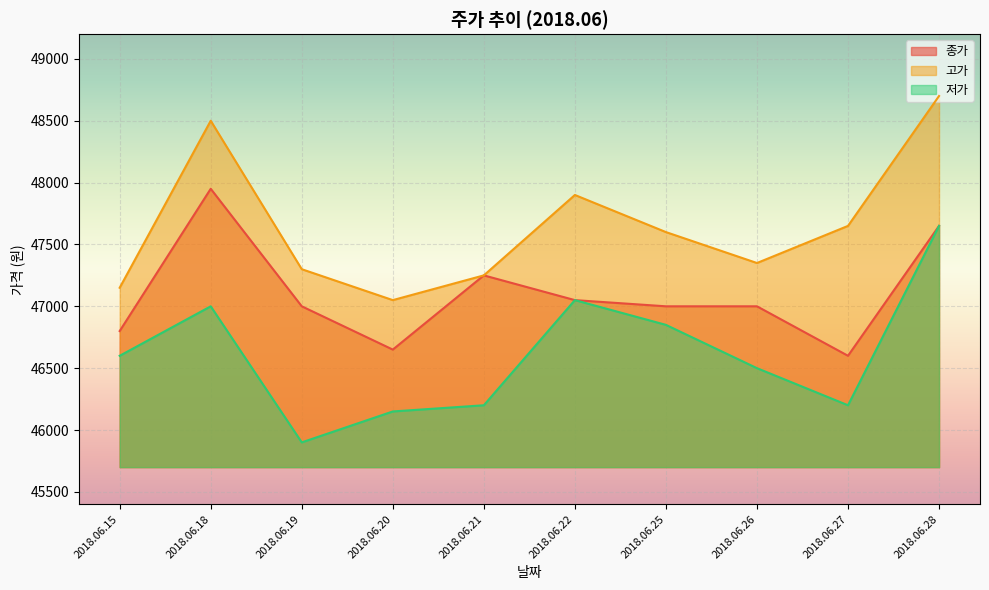

Reading left to right, transcribe all the data shown in this chart.

종가: 46800	47950	47000	46650	47250	47050	47000	47000	46600	47650
고가: 47150	48500	47300	47050	47250	47900	47600	47350	47650	48700
저가: 46600	47000	45900	46150	46200	47050	46850	46500	46200	47650